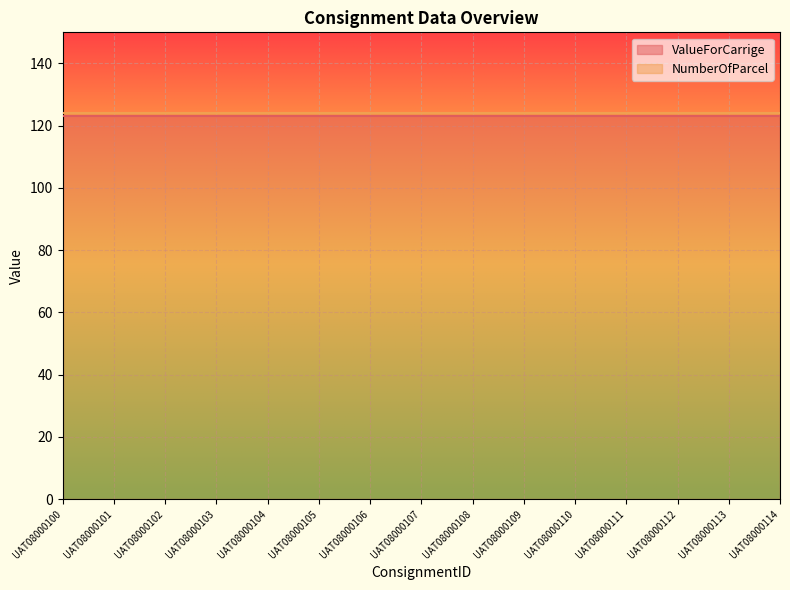

What value does the ValueForCarrige series have at UAT08000113?

123